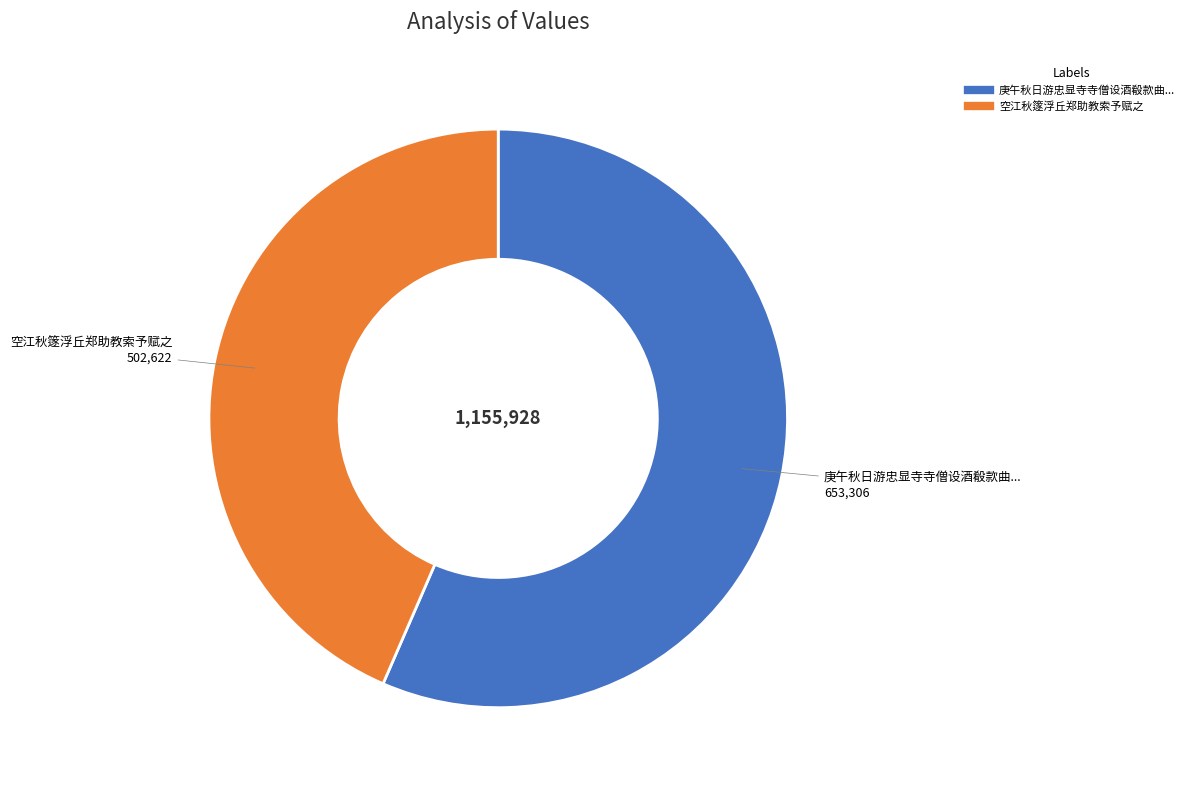

Is there any slice that represents more than half of the pie?

Yes